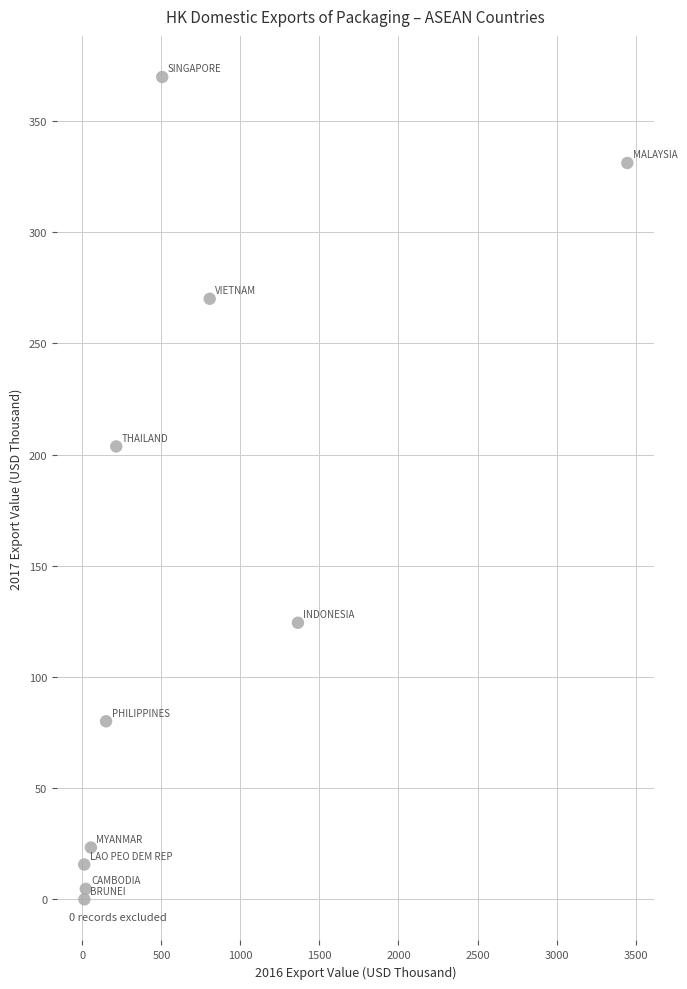

What Y value in the scatter plot is closest to 184?

203.6